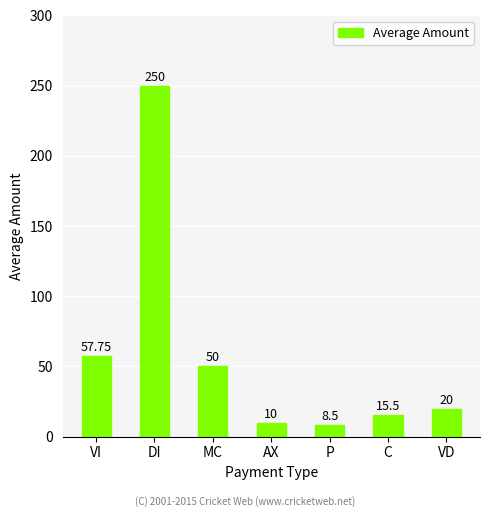

What is the ratio of the value at VD to the value at P?

2.4